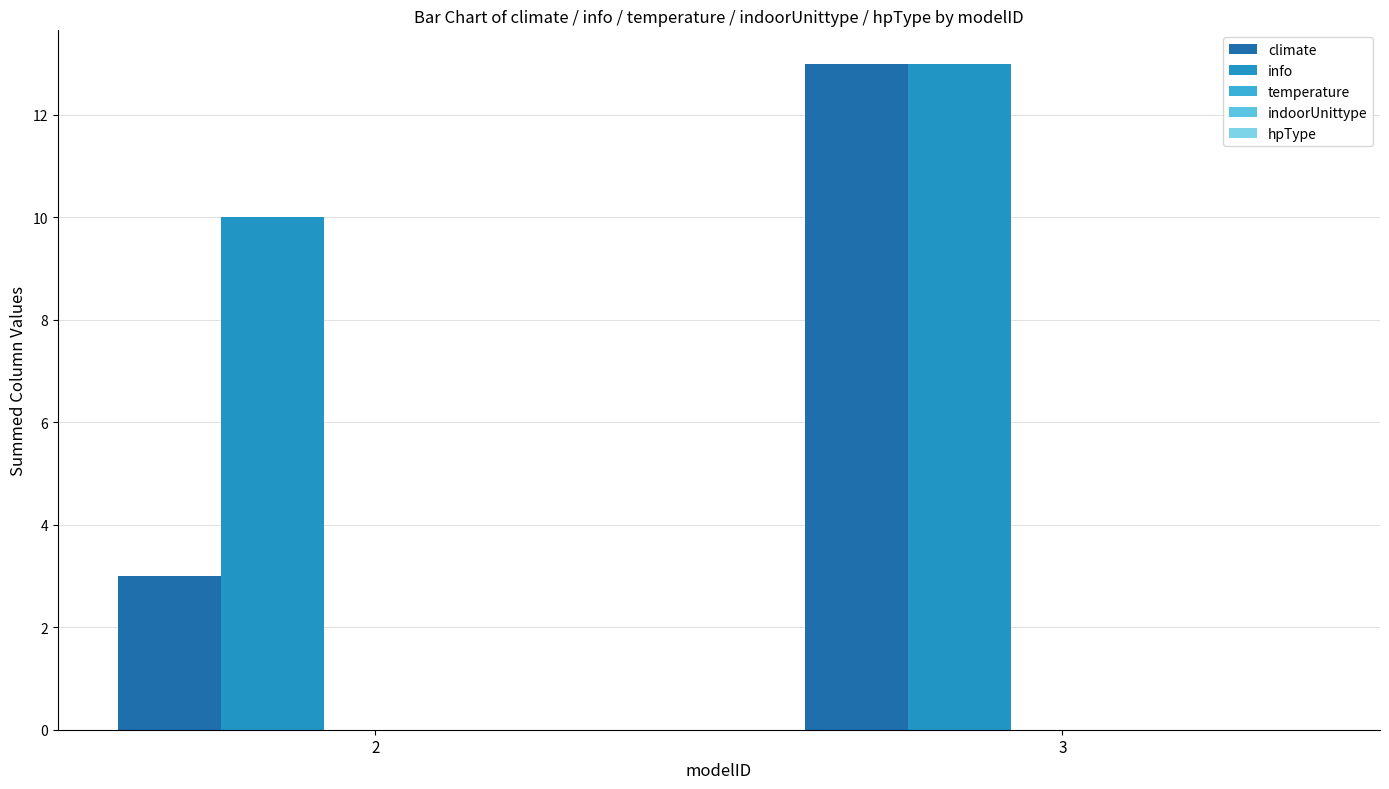

Rank the series by their maximum value, from lowest to highest.

temperature, indoorUnittype, hpType, climate, info